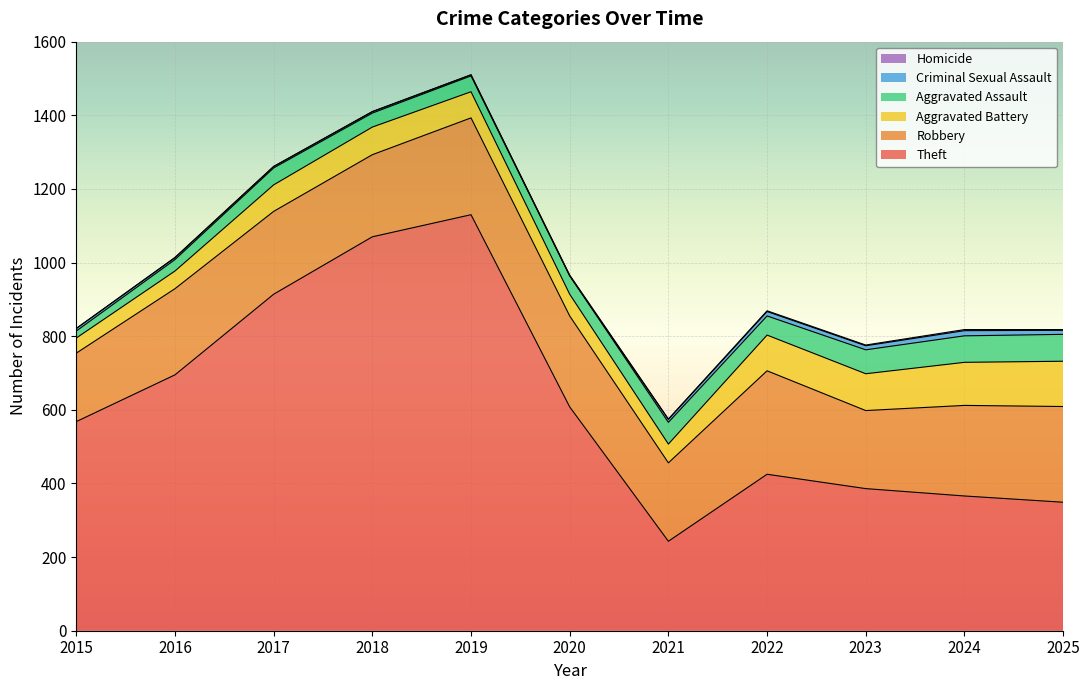

Which series has the widest spread of values?

Theft